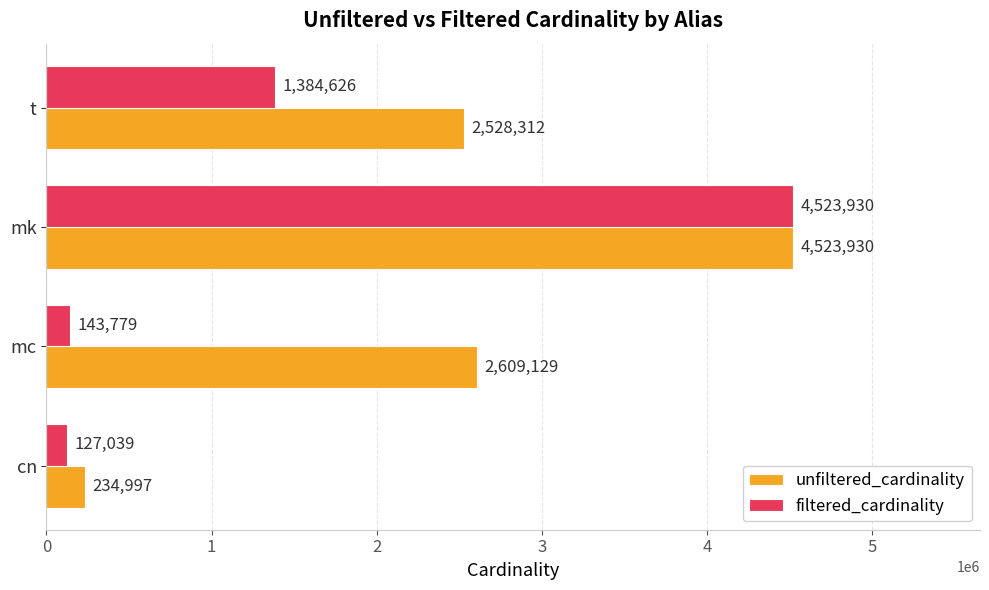

Rank the categories by filtered_cardinality value from highest to lowest.

mk, t, mc, cn